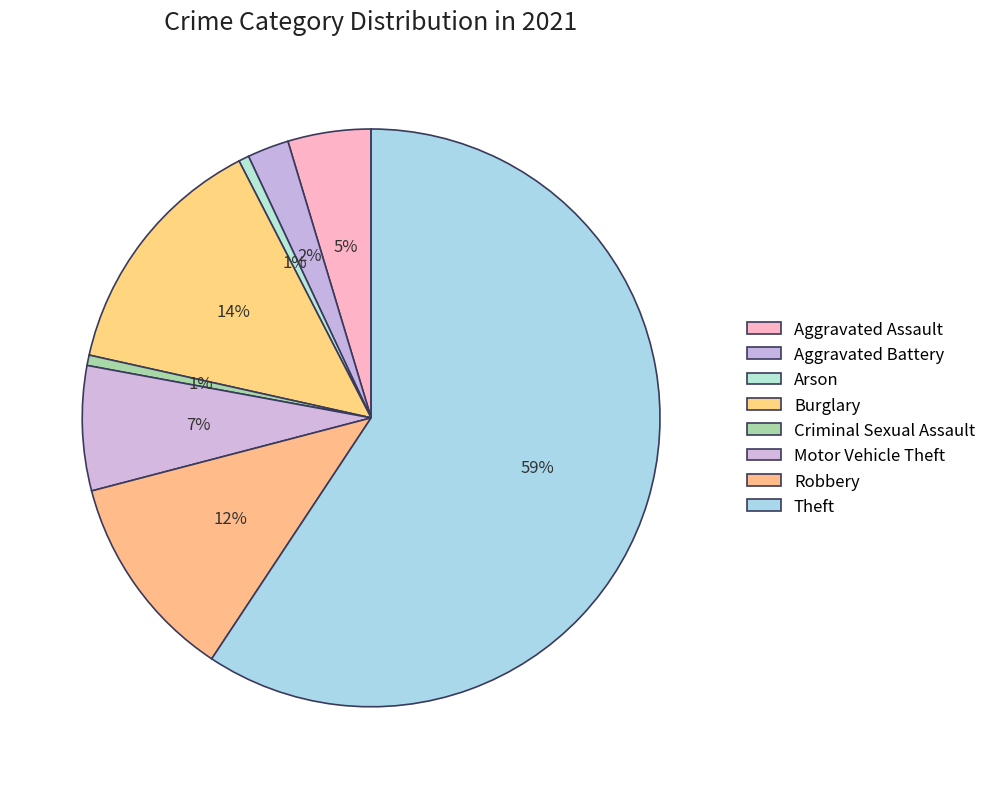

How many segments does this pie chart have?

8